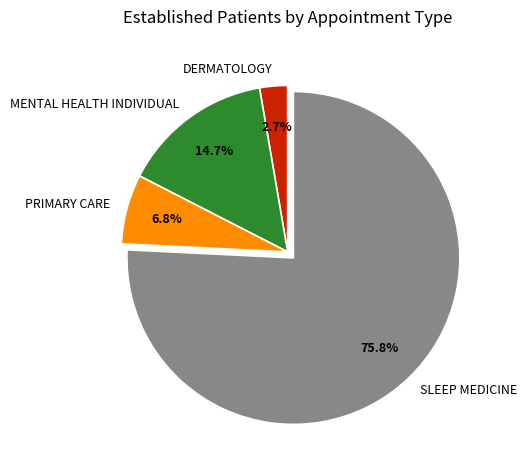

True or false: SLEEP MEDICINE accounts for 76% of the total.

True